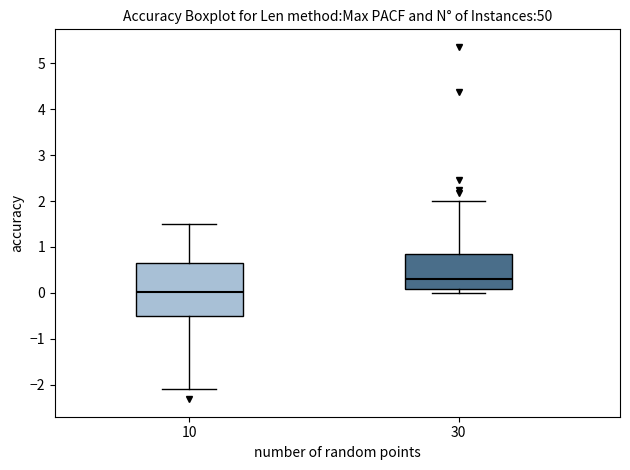

Reading left to right, read every box against the y-axis: the position of its median line, the range the box covers, and the ends of its whiskers. The values are not printed on the chart, so give them approximately, as read against the axis.

10: median 0.0, box -0.5 to 0.6, whiskers -2.1 to 1.5
30: median 0.3, box 0.1 to 0.9, whiskers 0.0 to 2.0